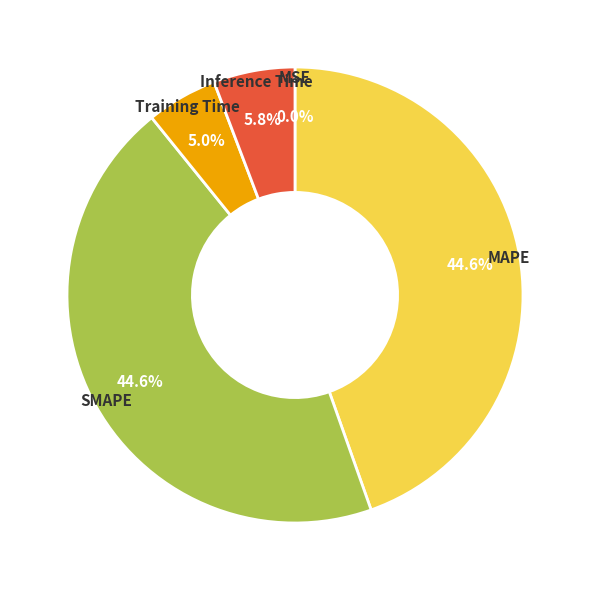

Is it true that MAPE is 52% of the pie?

False